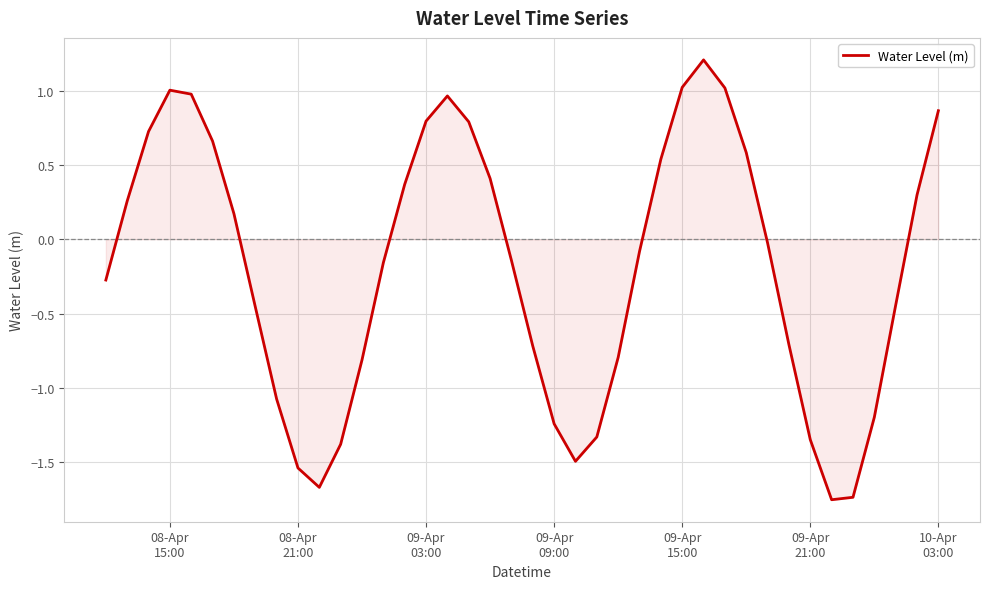

What is the maximum value shown in the chart?

1.2